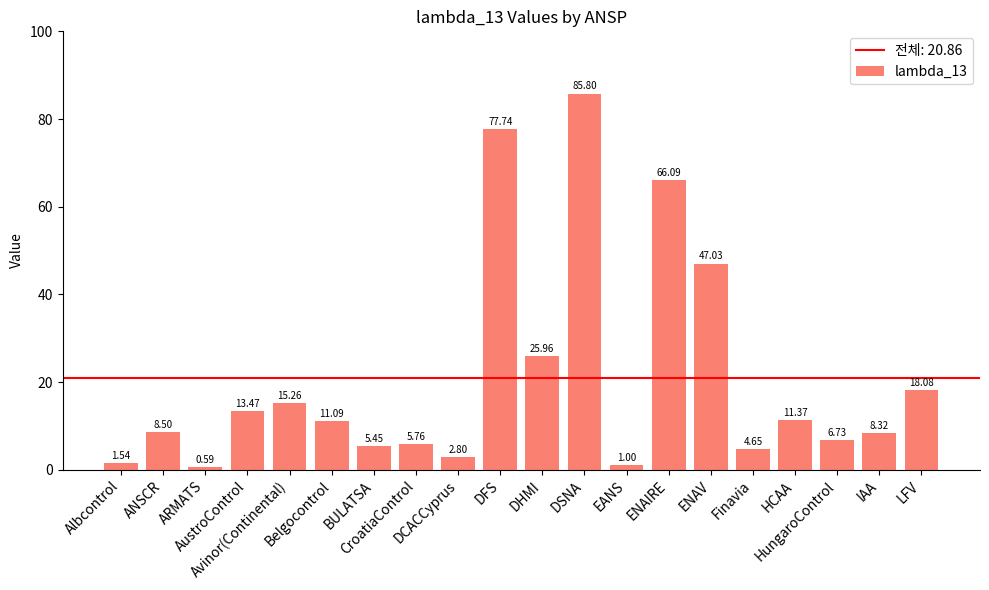

What is the sum of all values?

417.2